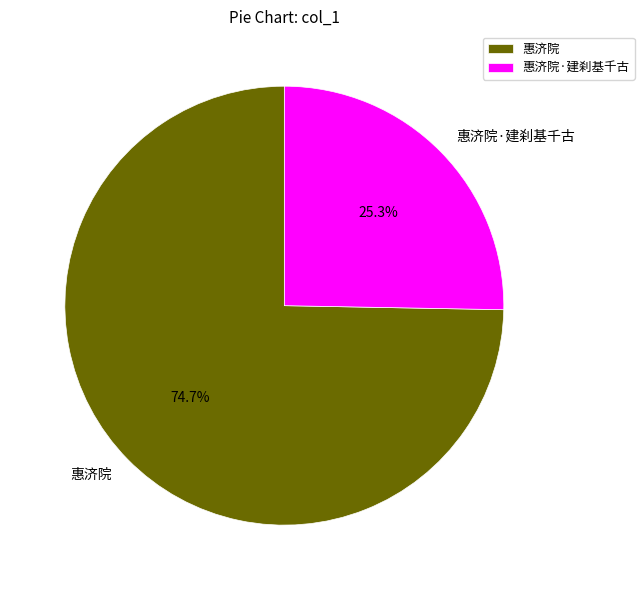

Is it true that 惠济院·建刹基千古 is 39% of the pie?

False